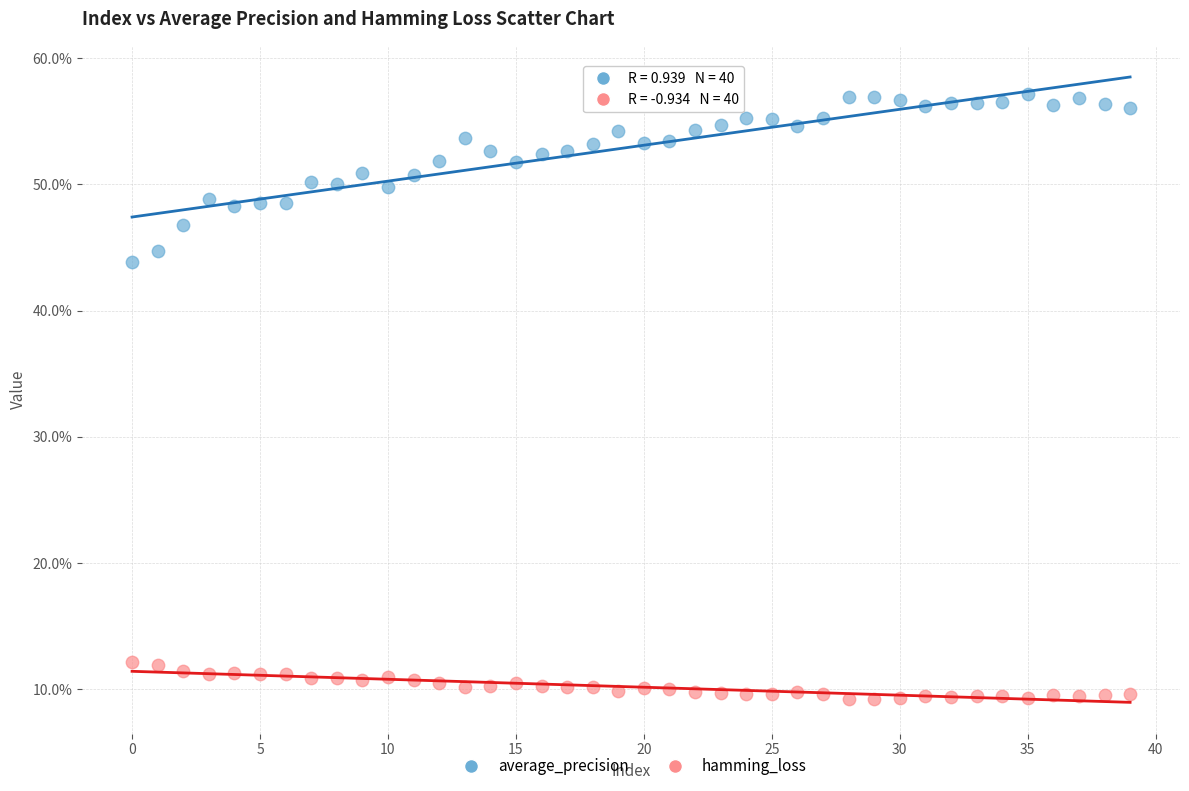

What are all the series names shown in the legend?

average_precision, hamming_loss